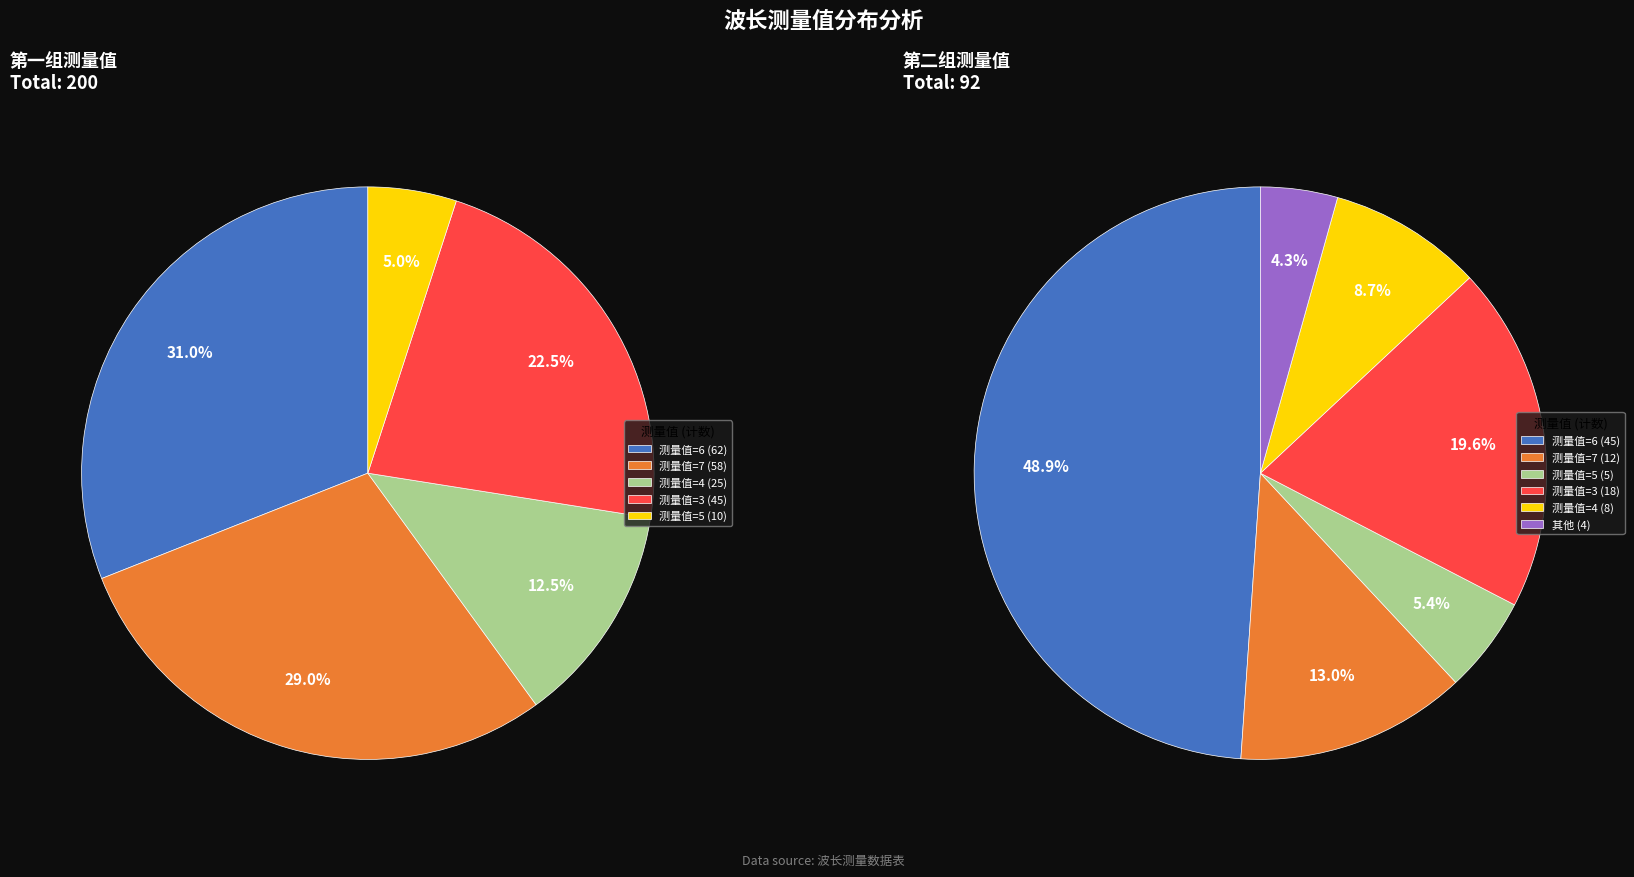

The 测量值=6 slice represents 31% of the pie. True or false?

True